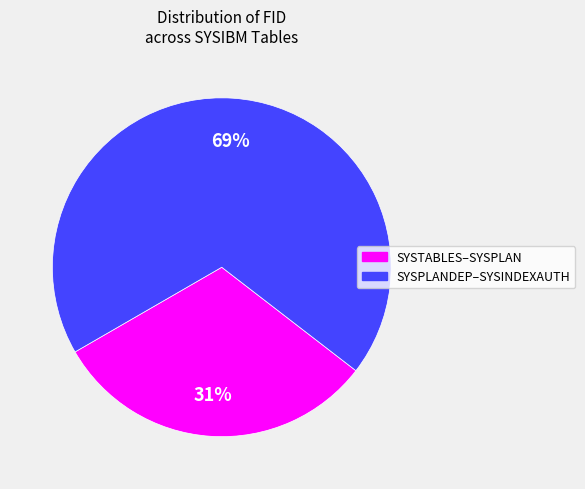

How many segments does this pie chart have?

2